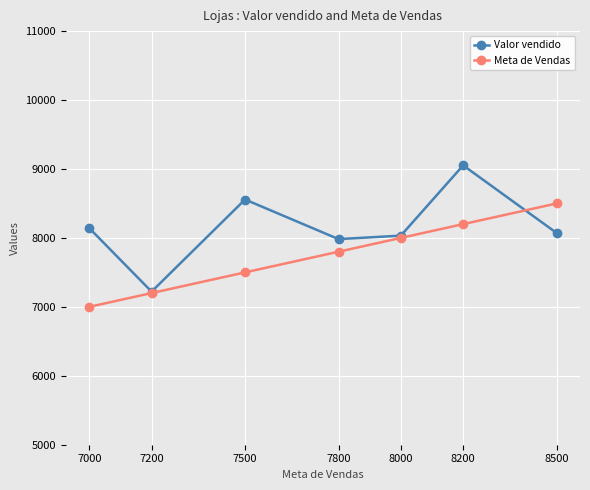

True or false: Valor vendido has more than 2 interior local peaks.

False